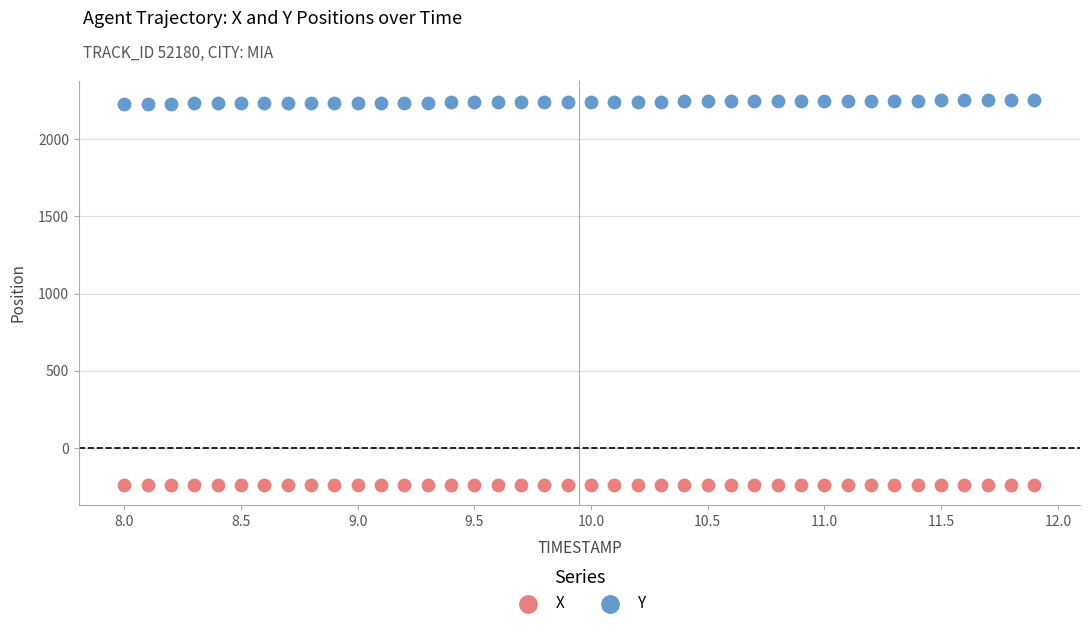

Which series contains the lowest Y value?

X